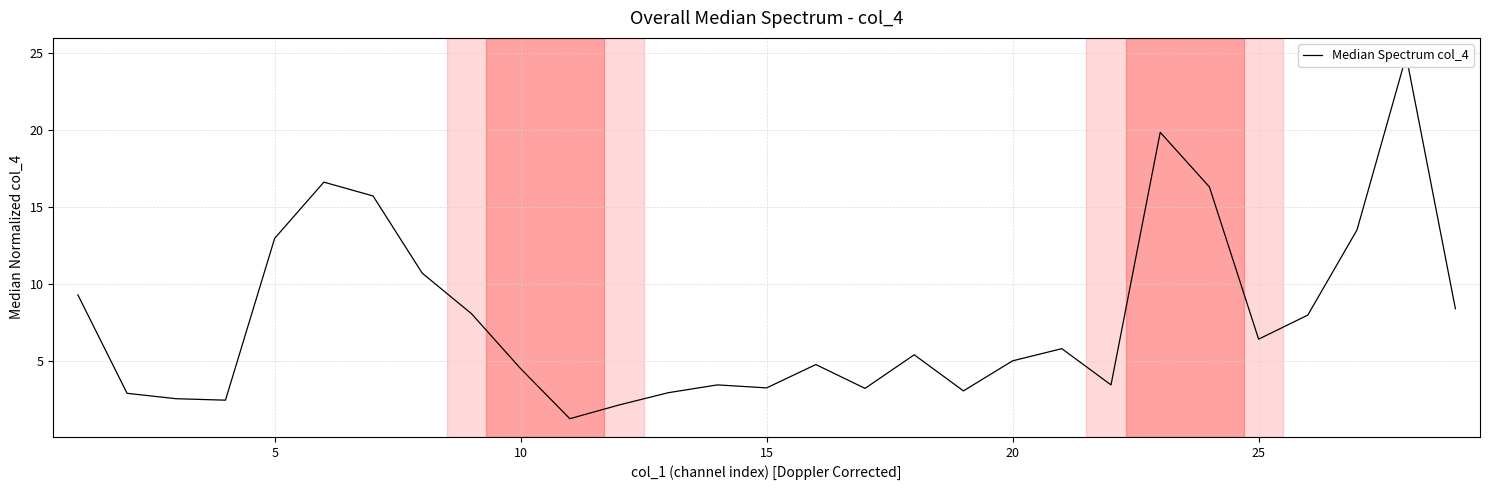

What is the greatest value displayed?

24.8